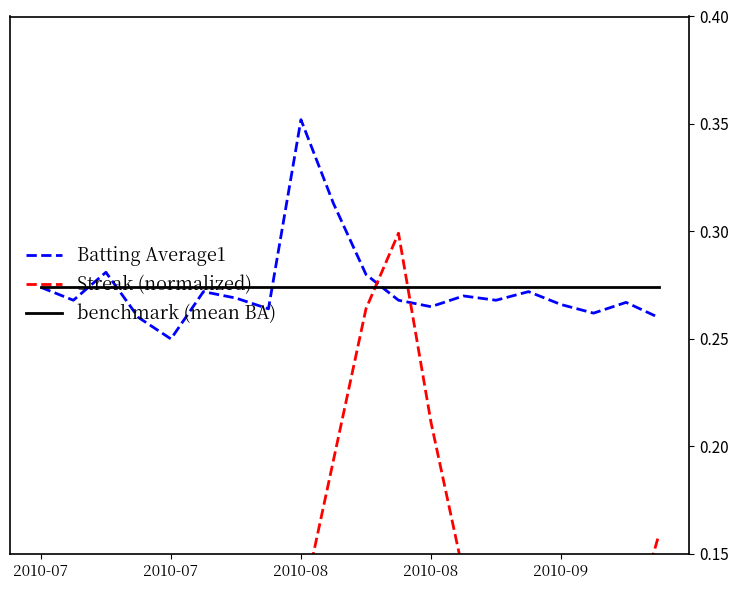

Reading left to right, what are all the values shown in this chart?

Batting Average1: 0.3	0.3	0.3	0.3	0.2	0.3	0.3	0.3	0.4	0.3	0.3	0.3	0.3	0.3	0.3	0.3	0.3	0.3	0.3	0.3
Streak (normalized): 0.0	0.0	0.1	0.1	0.0	0.0	0.0	0.1	0.1	0.2	0.3	0.3	0.2	0.1	0.1	0.1	0.0	0.1	0.1	0.2
benchmark (mean BA): 0.3	0.3	0.3	0.3	0.3	0.3	0.3	0.3	0.3	0.3	0.3	0.3	0.3	0.3	0.3	0.3	0.3	0.3	0.3	0.3